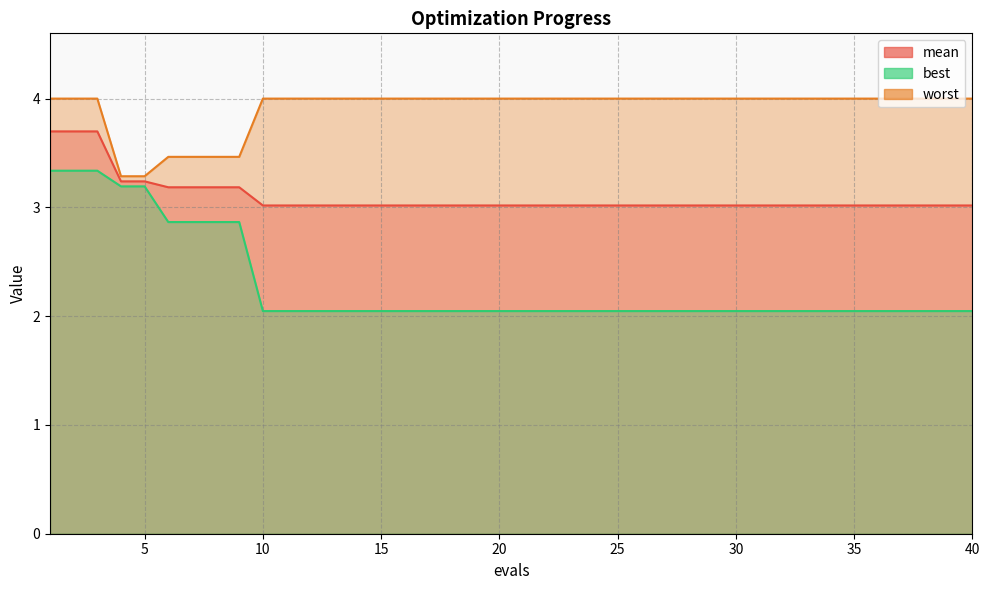

Which series has the largest total across all categories?

worst